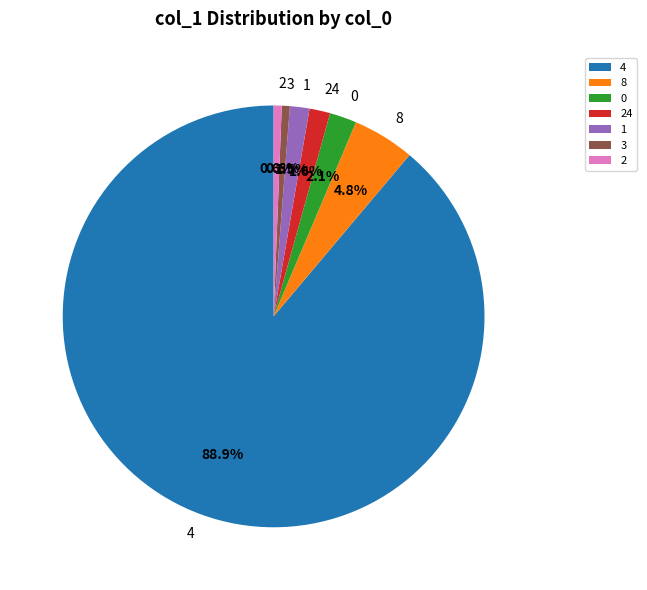

To the nearest percent, what is the difference between the 4 and 1 slice percentages?

87%